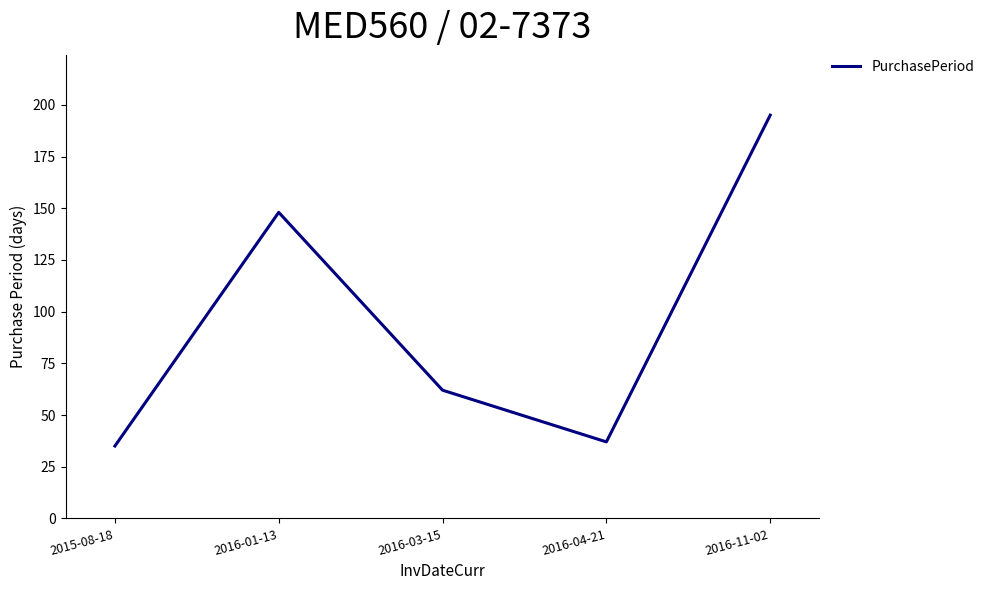

How many values are below 62?

2